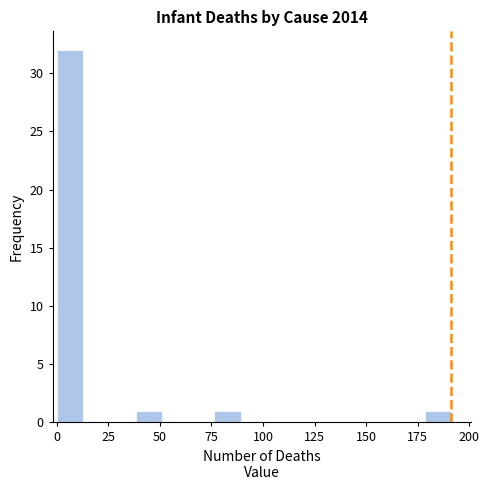

Around what value on the x-axis is the tallest bar? Give the approximate position of its centre, as read against the axis.

5